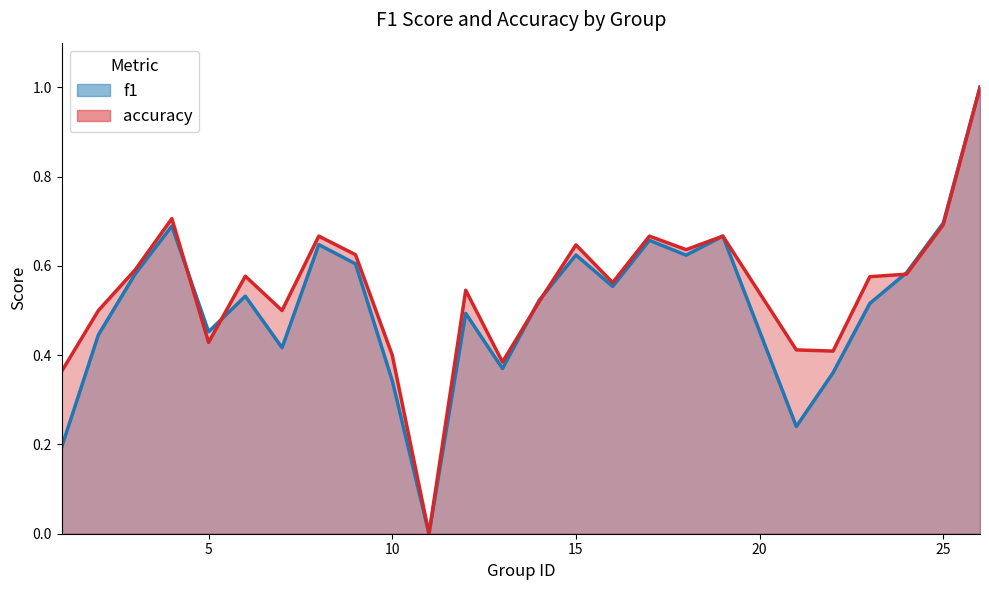

Reading left to right, list all the values displayed in this chart.

f1: 0.2	0.4	0.6	0.7	0.5	0.5	0.4	0.6	0.6	0.3	0.0	0.5	0.4	0.5	0.6	0.6	0.7	0.6	0.7	0.2	0.4	0.5	0.6	0.7	1.0
accuracy: 0.4	0.5	0.6	0.7	0.4	0.6	0.5	0.7	0.6	0.4	0.0	0.5	0.4	0.5	0.6	0.6	0.7	0.6	0.7	0.4	0.4	0.6	0.6	0.7	1.0